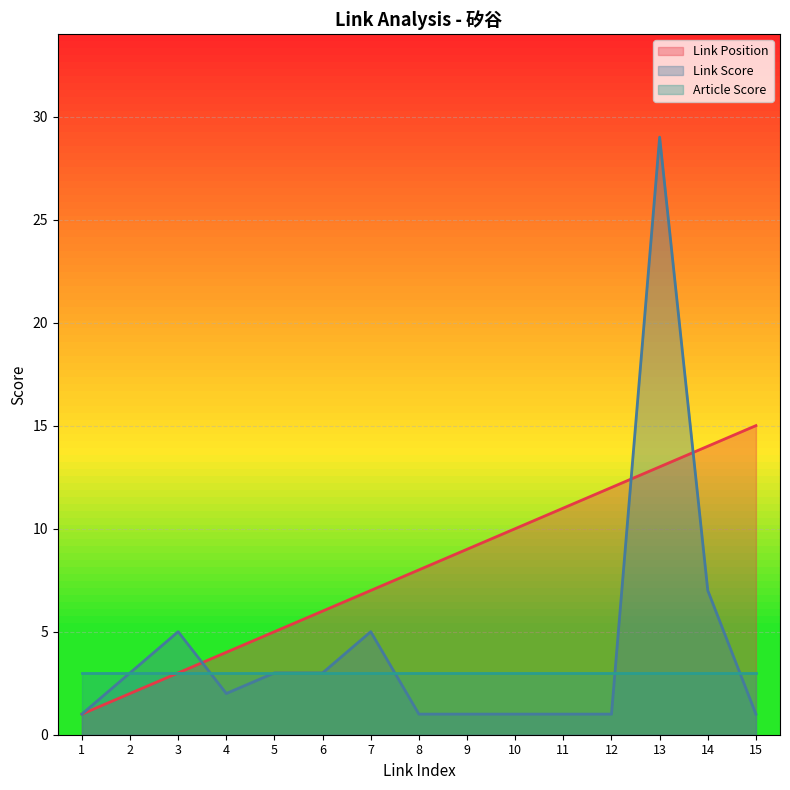

What is the value of the Link Score point at the 4th from the left?

2